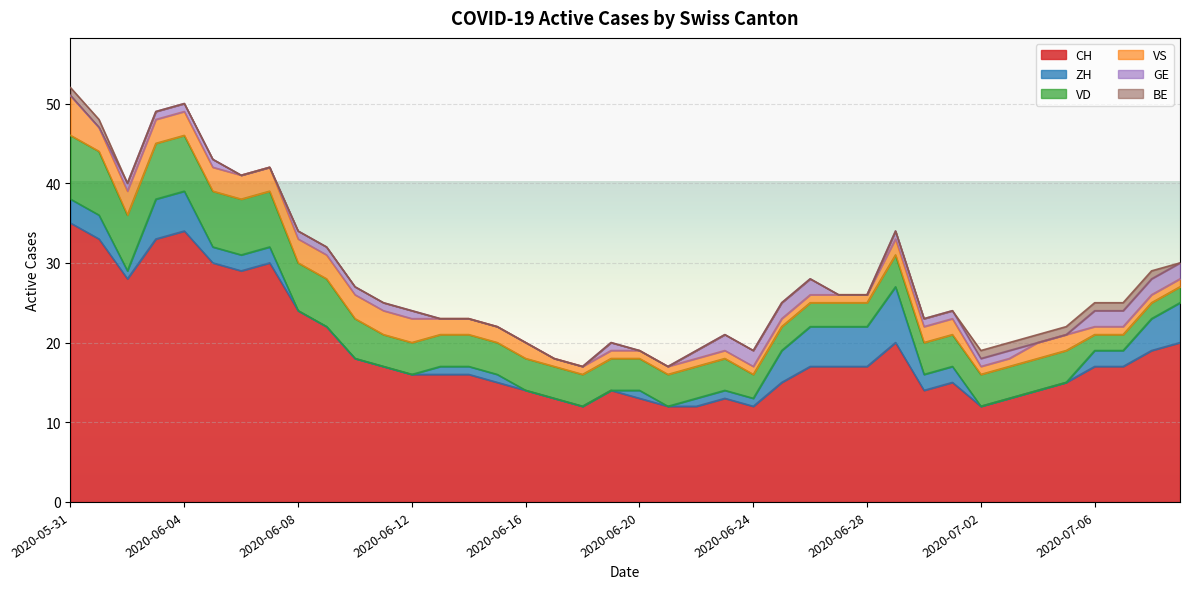

The value of CH at 2020-06-14 is 16. True or false?

True